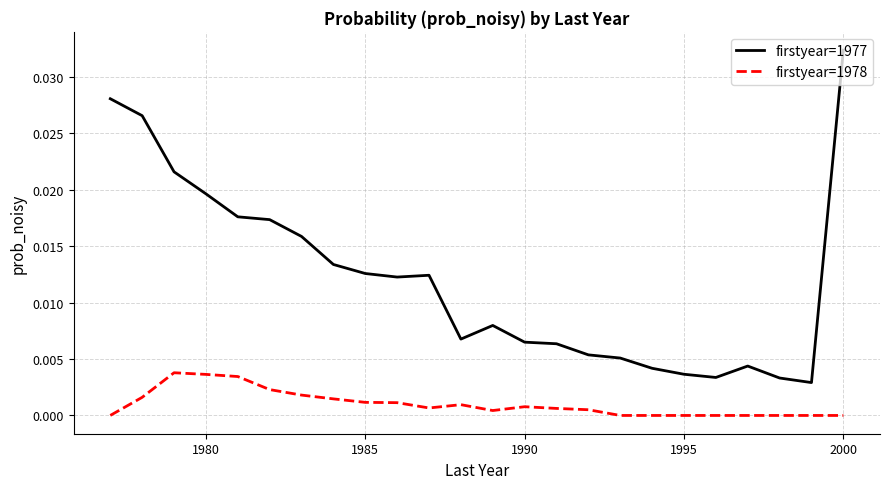

True or false: firstyear=1978 and firstyear=1977 cross at least once.

False